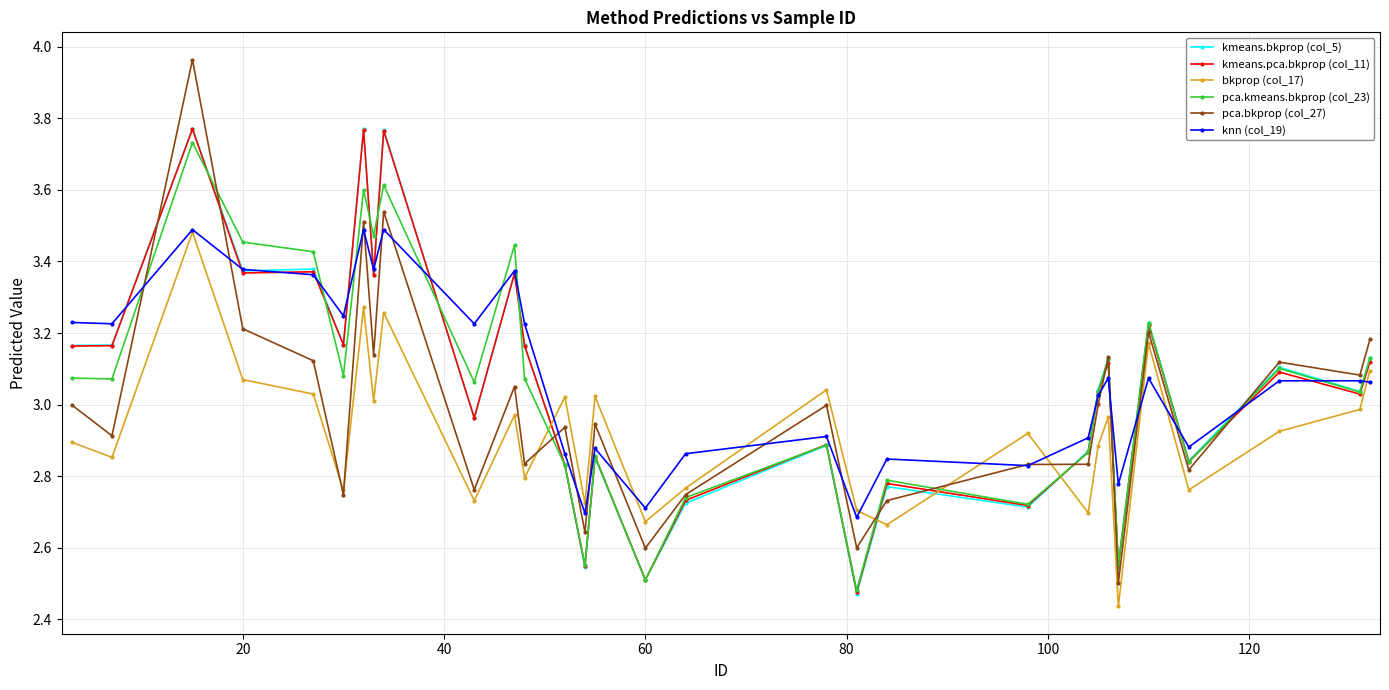

How many interior local valleys does the knn (col_19) series have?

10